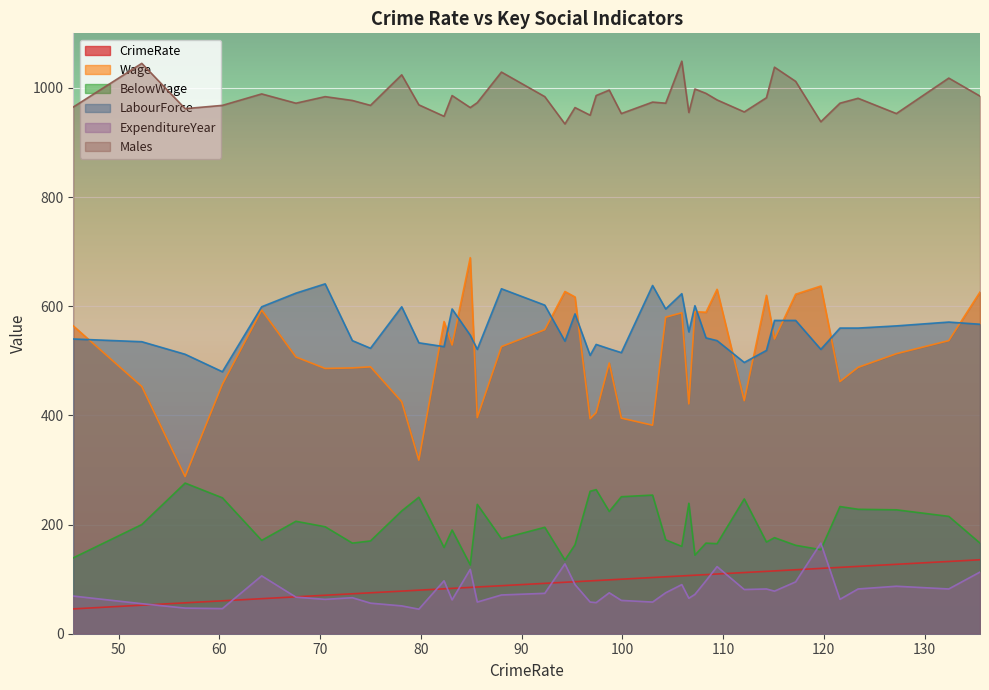

What is the label of the 8th point from the right?

115.1